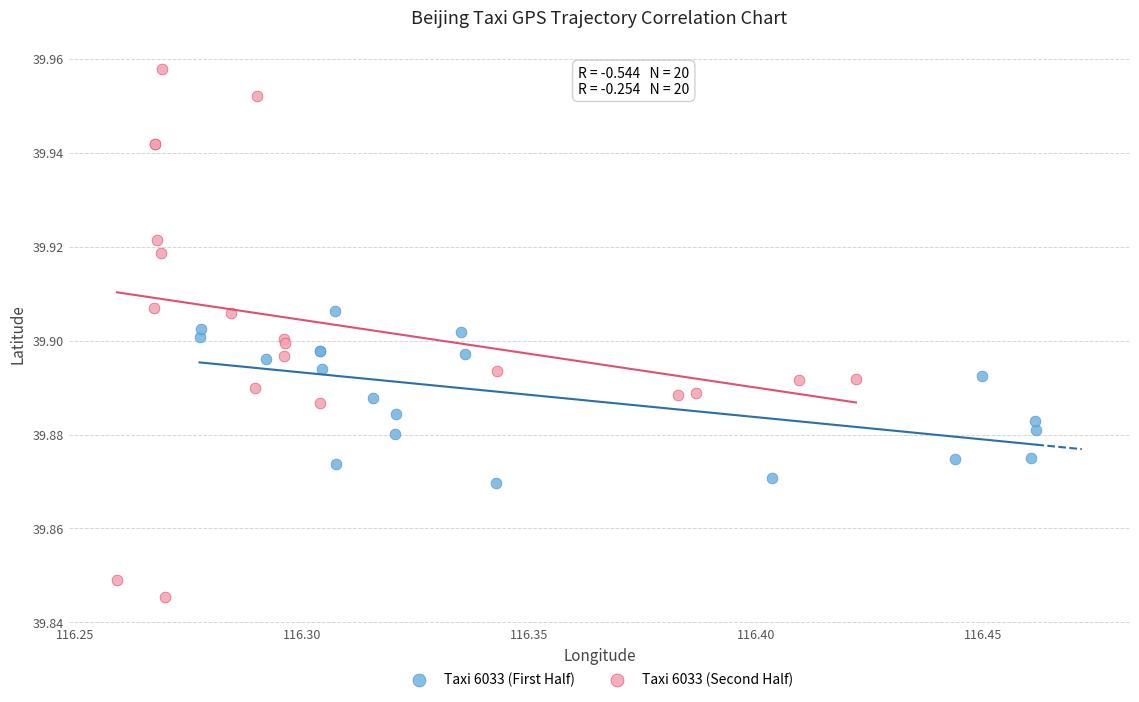

Which series reaches the minimum Y coordinate?

Taxi 6033 (Second Half)